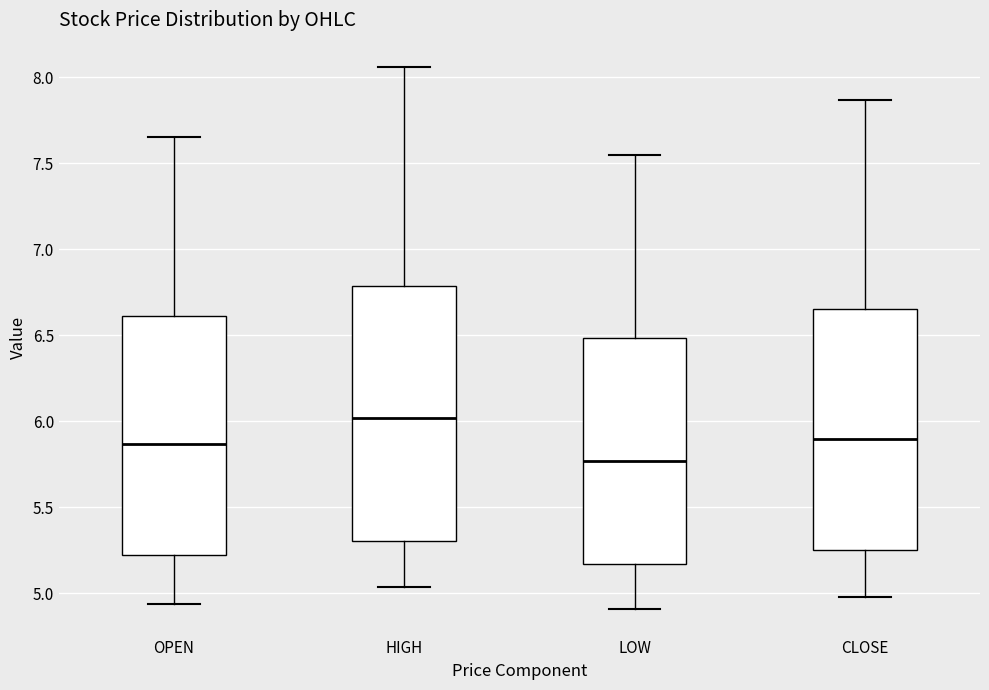

Reading left to right, transcribe this box plot: for each box, give where its median line is, the range the box spans, and where its two whiskers end, as read against the y-axis. The values are not printed on the chart, so give them approximately, as read against the axis.

OPEN: median 5.85, box 5.20 to 6.60, whiskers 4.95 to 7.65
HIGH: median 6.00, box 5.30 to 6.80, whiskers 5.05 to 8.05
LOW: median 5.75, box 5.15 to 6.50, whiskers 4.90 to 7.55
CLOSE: median 5.90, box 5.25 to 6.65, whiskers 5.00 to 7.85